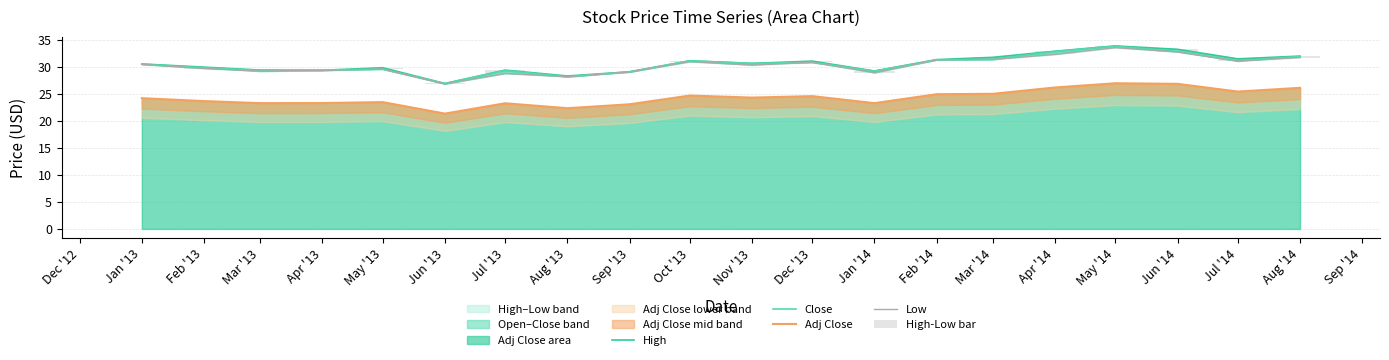

At how many categories does at least one series exceed 21?

20